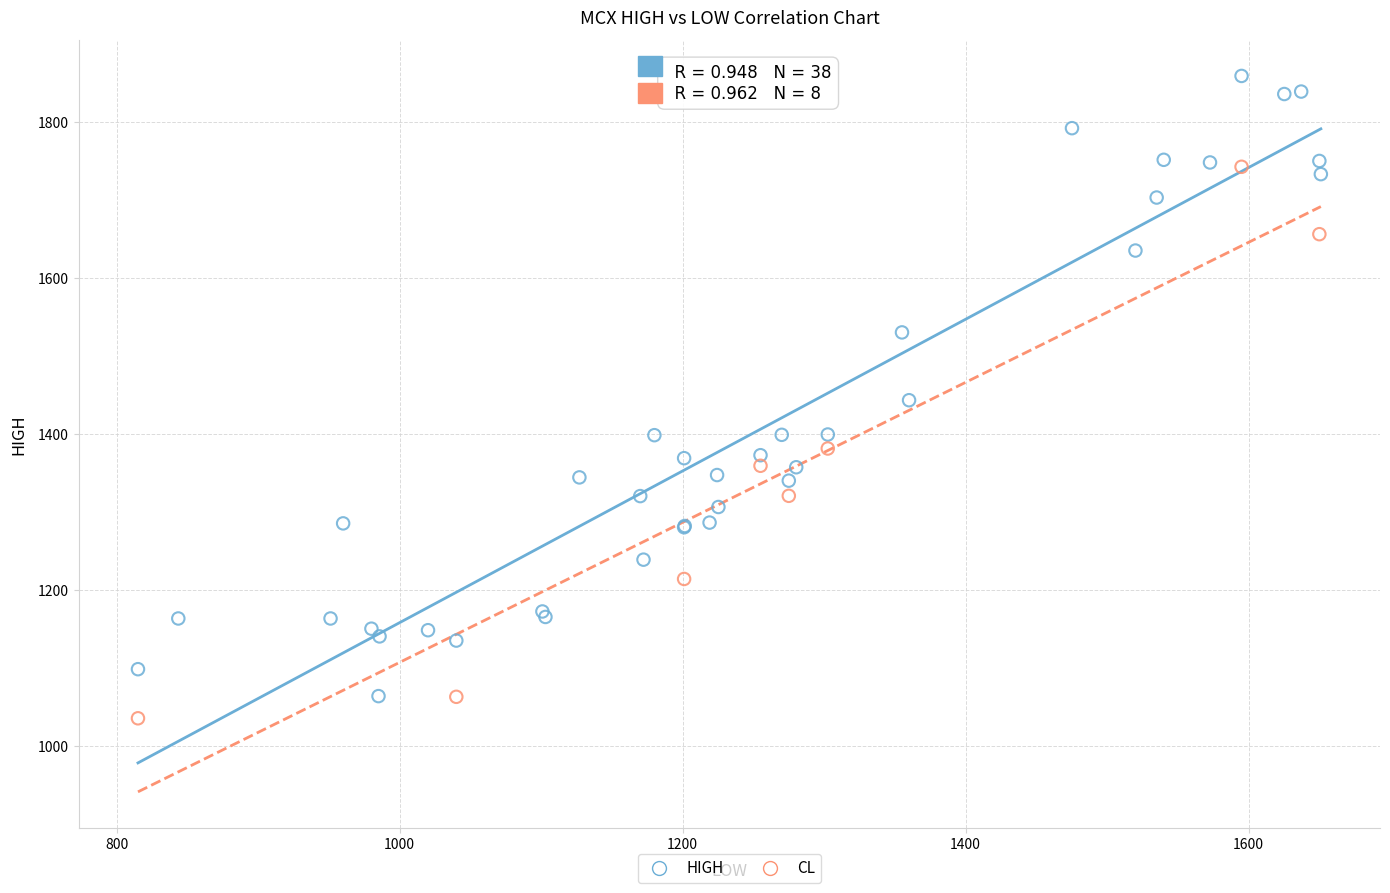

Which series contains the highest Y value?

HIGH